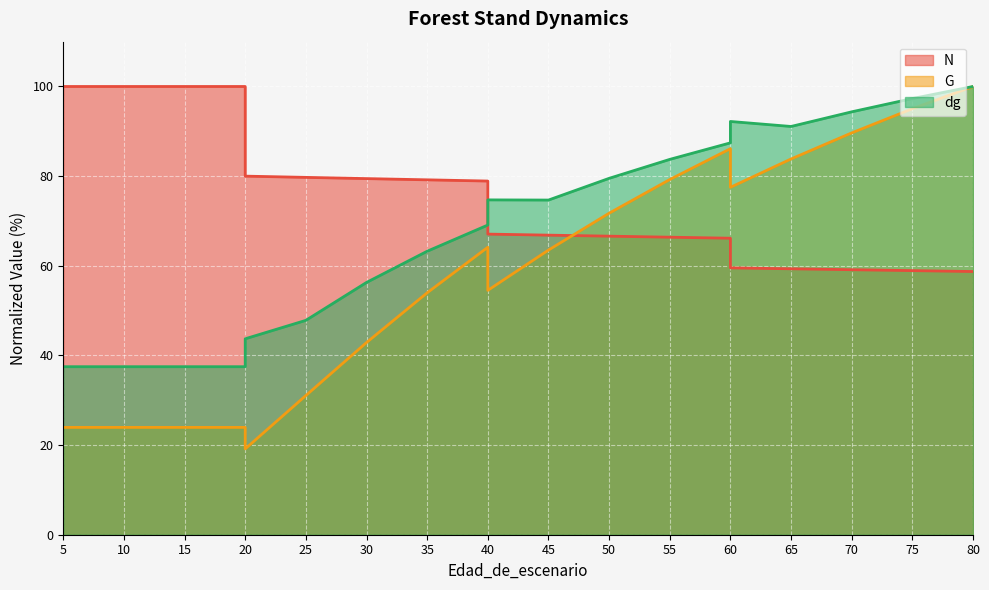

At which label does G reach its minimum?

20